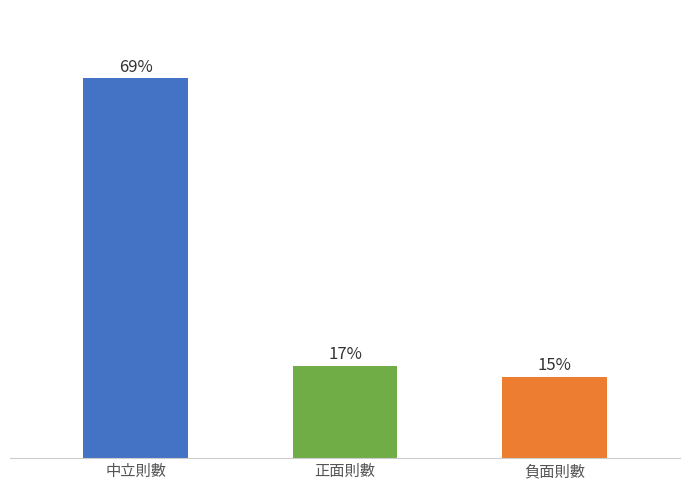

Are the bars horizontal?

No